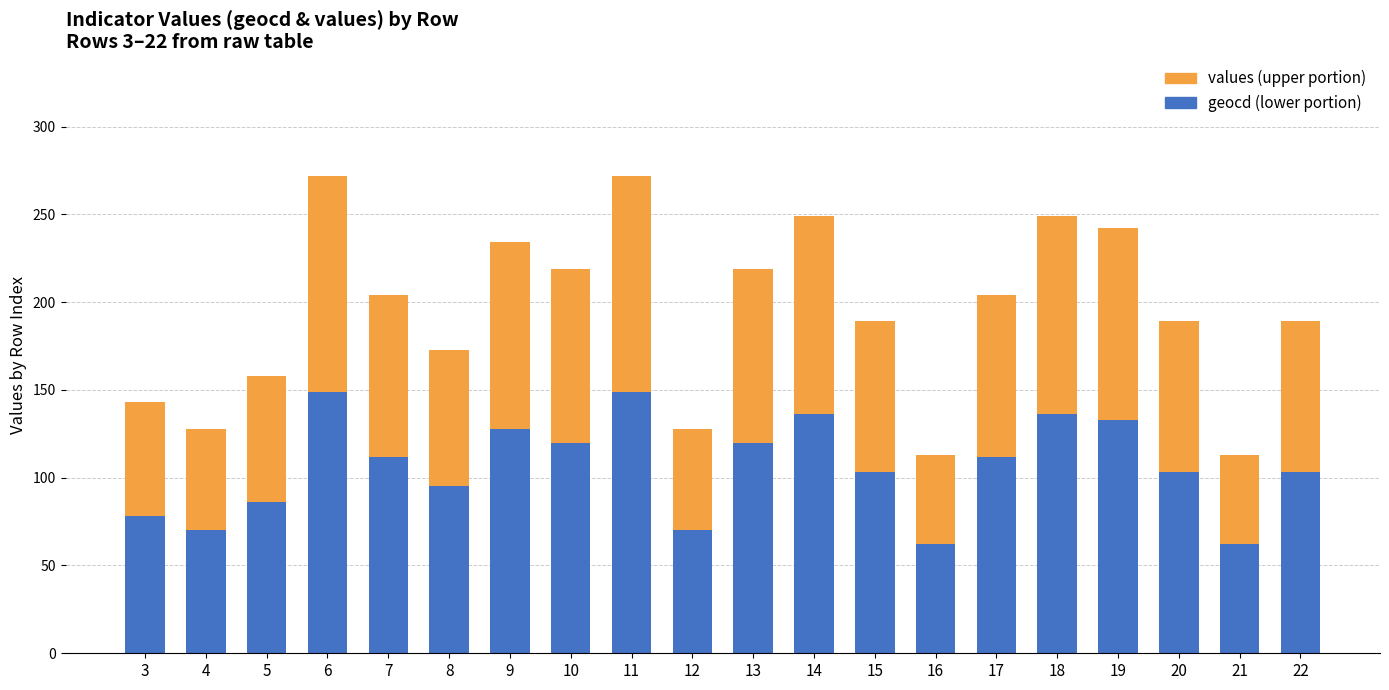

What is the total value across all series at 17?

204